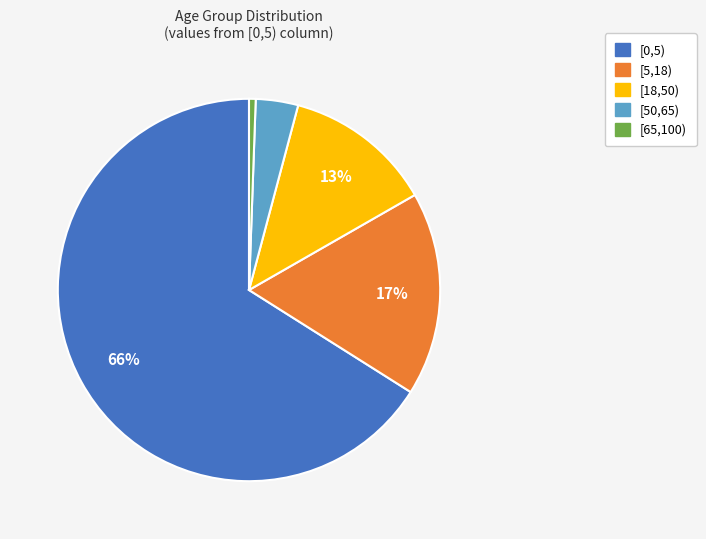

What is the smallest slice in the pie chart?

[65,100)